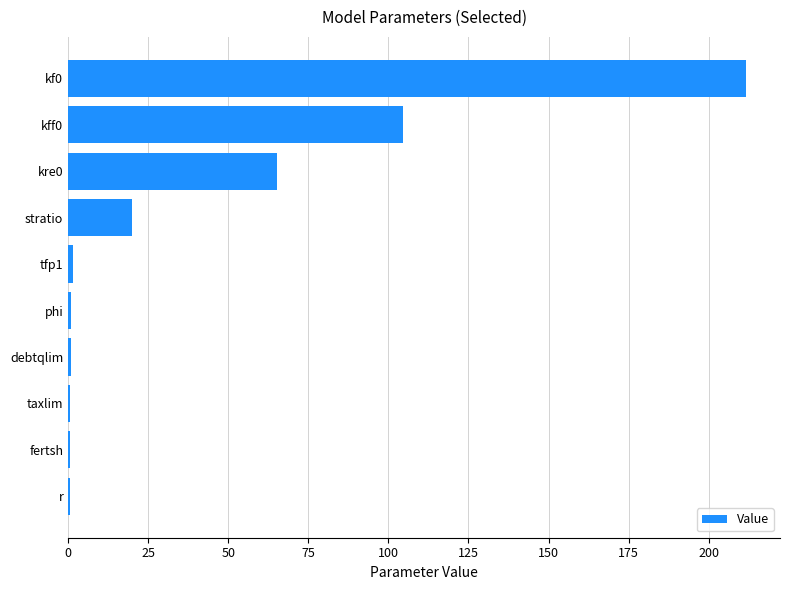

What is the sum of all values?

406.4